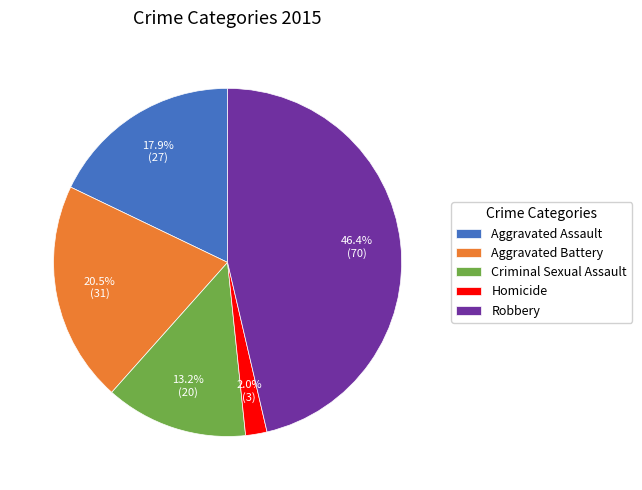

Which has a higher value, Criminal Sexual Assault or Aggravated Battery?

Aggravated Battery